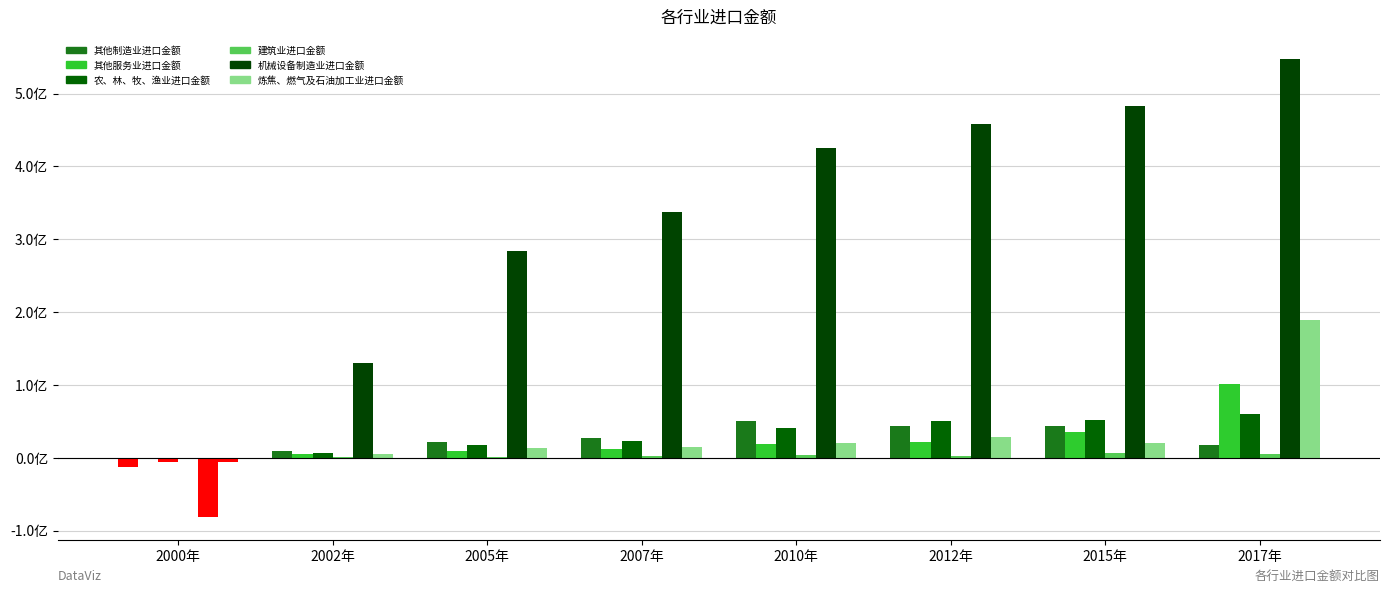

True or false: 建筑业进口金额 has a value of 2284306.8 at 2012年.

True